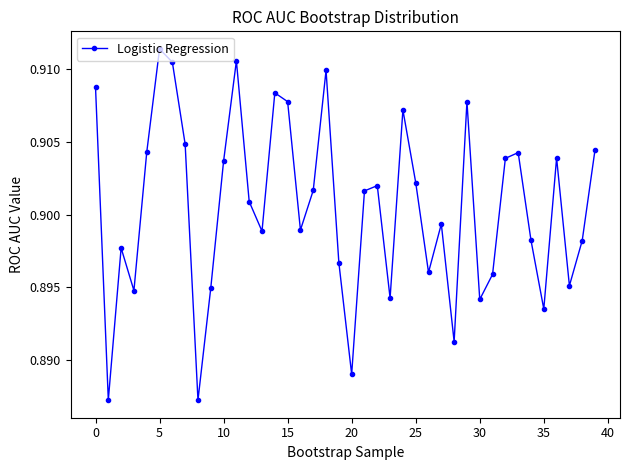

What is the sum of all values?

36.0